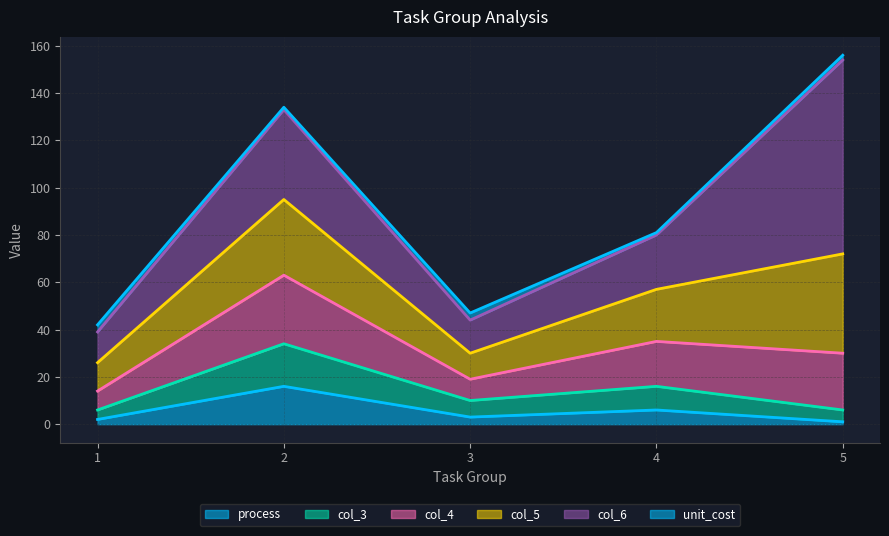

What is the highest value of the process series?

16